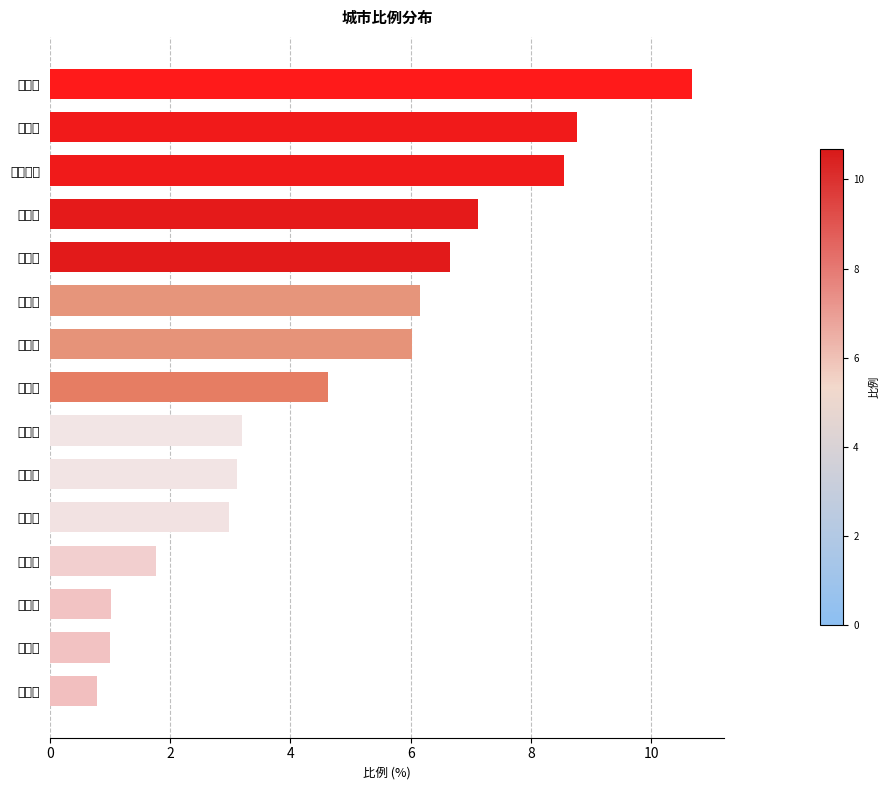

What value does the data have at 泰州市?

10.7